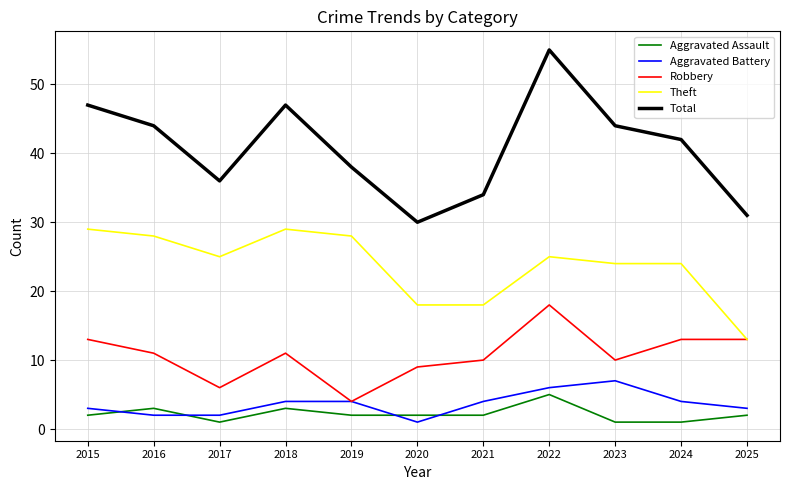

What is the sum of all Aggravated Assault values?

24